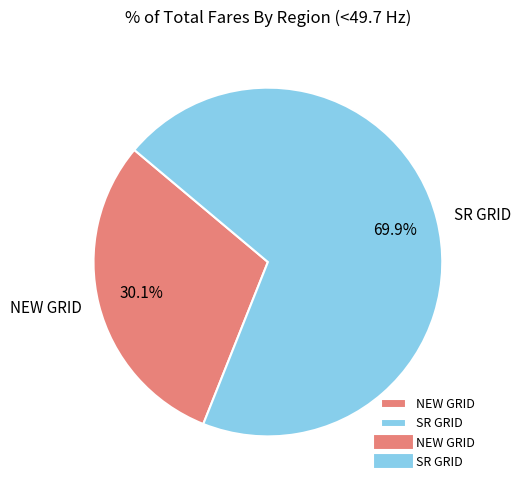

Combined, do NEW GRID and SR GRID account for over 50%?

Yes